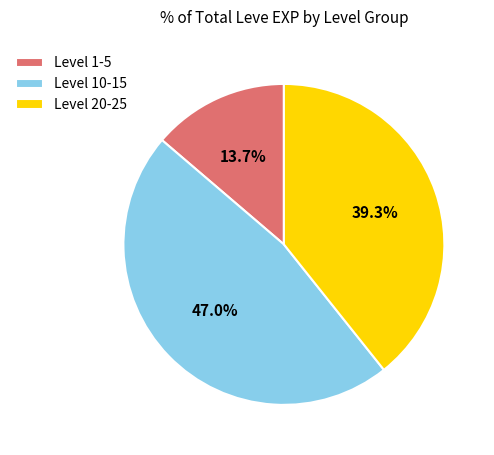

How many segments does this pie chart have?

3